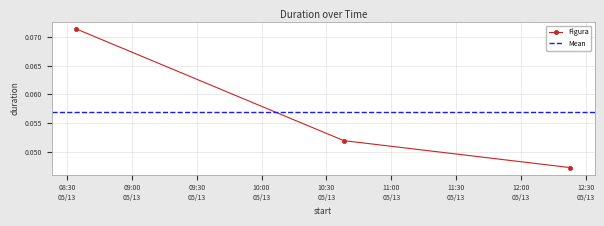

Does the chart have visible grid lines?

Yes